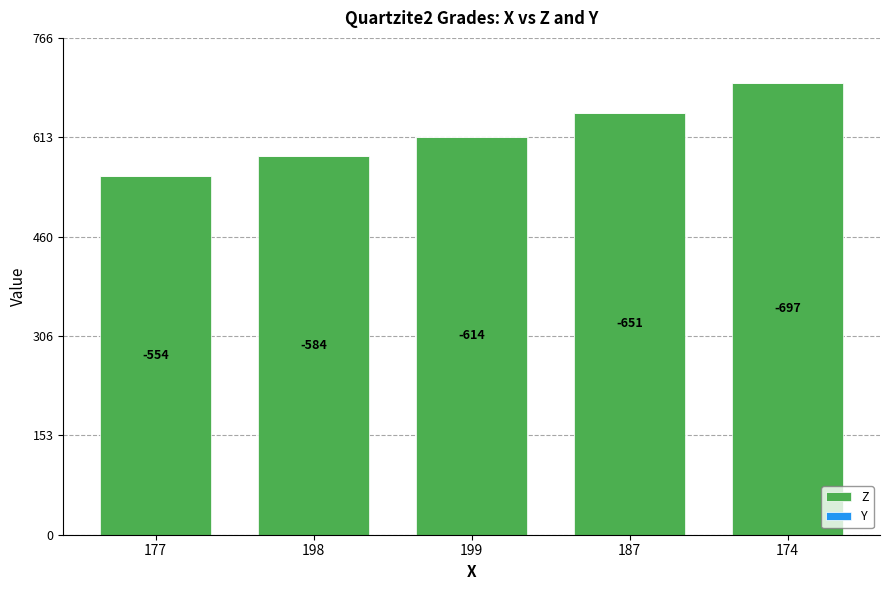

How many bars are there in total?

5